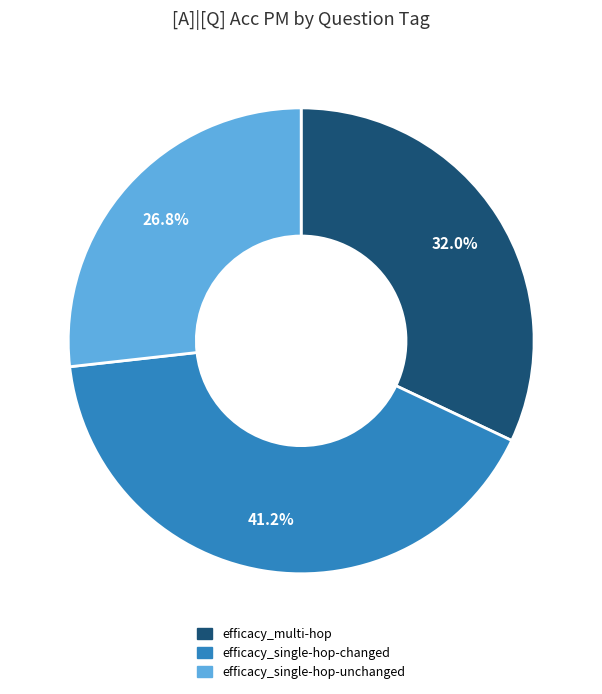

What portion of the pie excludes efficacy_single-hop-changed?

58.8%